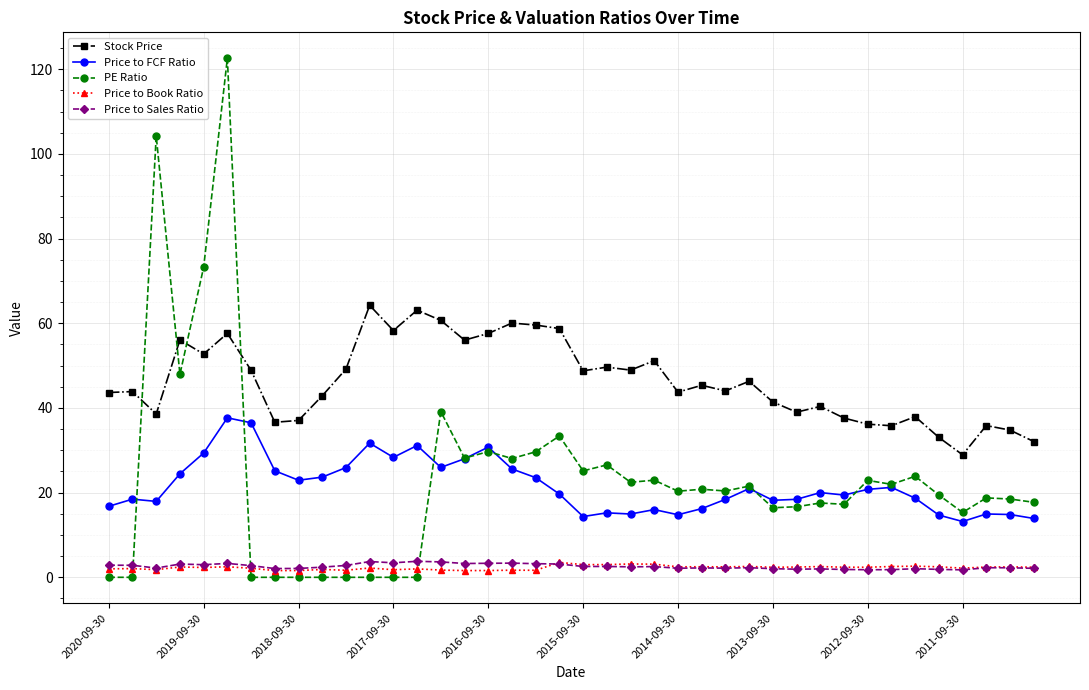

What is the maximum value for Stock Price?

64.2